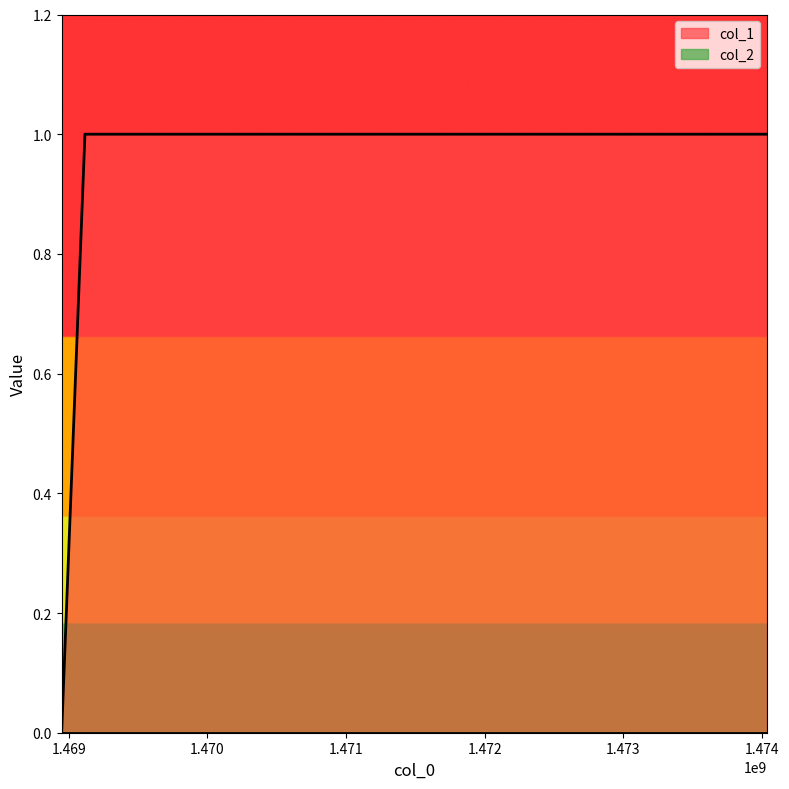

Reading right to left, what are all the values shown in this chart?

1474035210=1	1469116400=1	1468948433=0